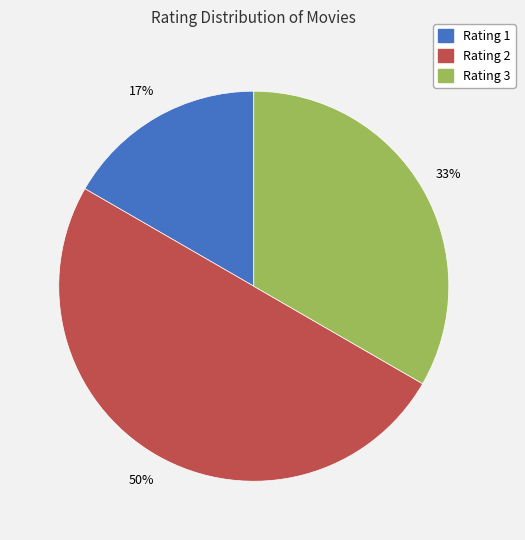

To the nearest percent, what is the difference between the largest and smallest slice percentages?

33%